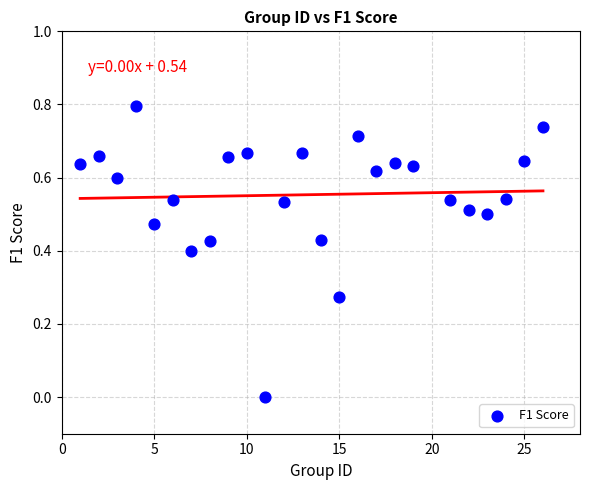

What is the range of X values (max minus min)?

25.0